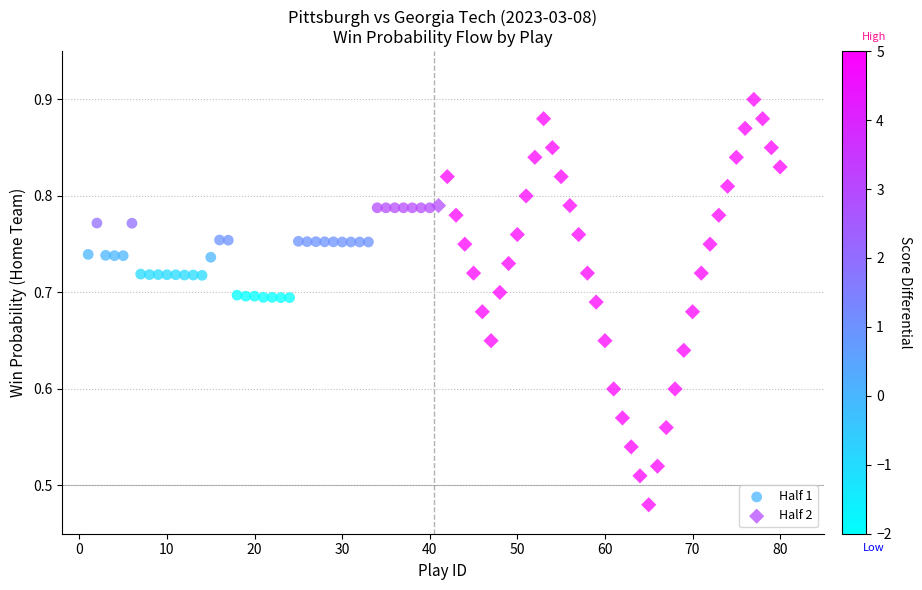

Which series contains the highest Y value?

Half 2